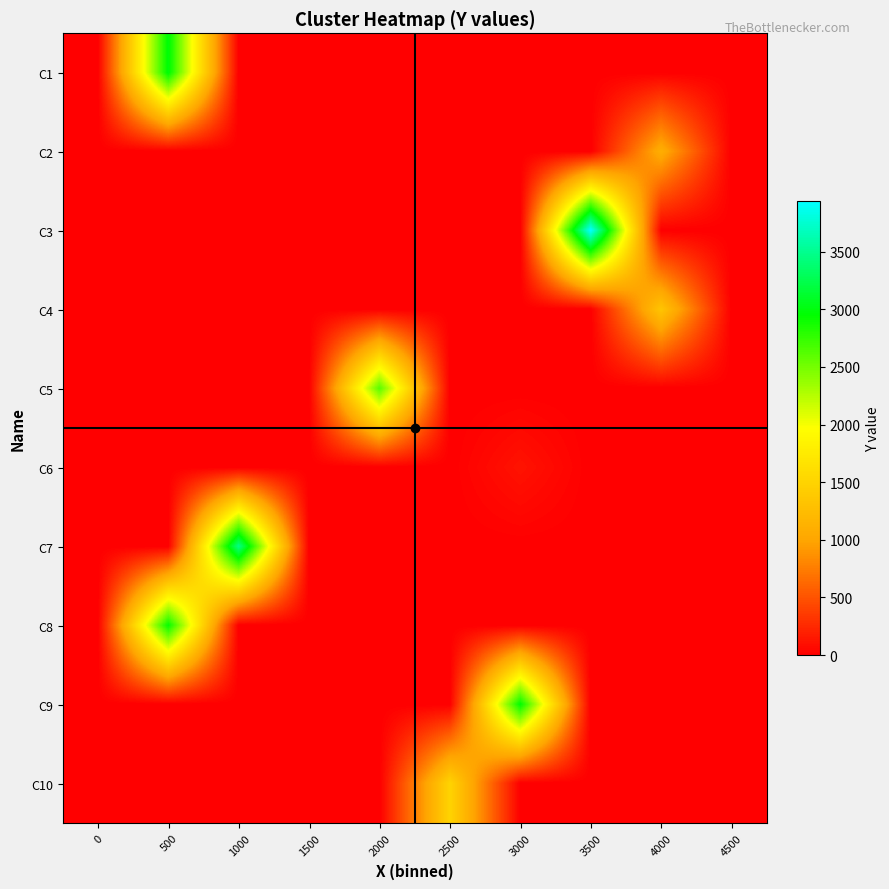

Reading left to right, what are all the values shown in this chart?

C1: 0=0	500=2992	1000=0	1500=0	2000=0	2500=0	3000=0	3500=0	4000=0	4500=0
C2: 0=0	500=0	1000=0	1500=0	2000=0	2500=0	3000=0	3500=0	4000=1092	4500=0
C3: 0=0	500=0	1000=0	1500=0	2000=0	2500=0	3000=0	3500=3937	4000=0	4500=0
C4: 0=0	500=0	1000=0	1500=0	2000=0	2500=0	3000=0	3500=0	4000=1340	4500=0
C5: 0=0	500=0	1000=0	1500=0	2000=2612	2500=0	3000=0	3500=0	4000=0	4500=0
C6: 0=0	500=0	1000=0	1500=0	2000=0	2500=0	3000=120	3500=0	4000=0	4500=0
C7: 0=0	500=0	1000=3465	1500=0	2000=0	2500=0	3000=0	3500=0	4000=0	4500=0
C8: 0=0	500=2931	1000=0	1500=0	2000=0	2500=0	3000=0	3500=0	4000=0	4500=0
C9: 0=0	500=0	1000=0	1500=0	2000=0	2500=0	3000=2957	3500=0	4000=0	4500=0
C10: 0=0	500=0	1000=0	1500=0	2000=0	2500=1500	3000=0	3500=0	4000=0	4500=0